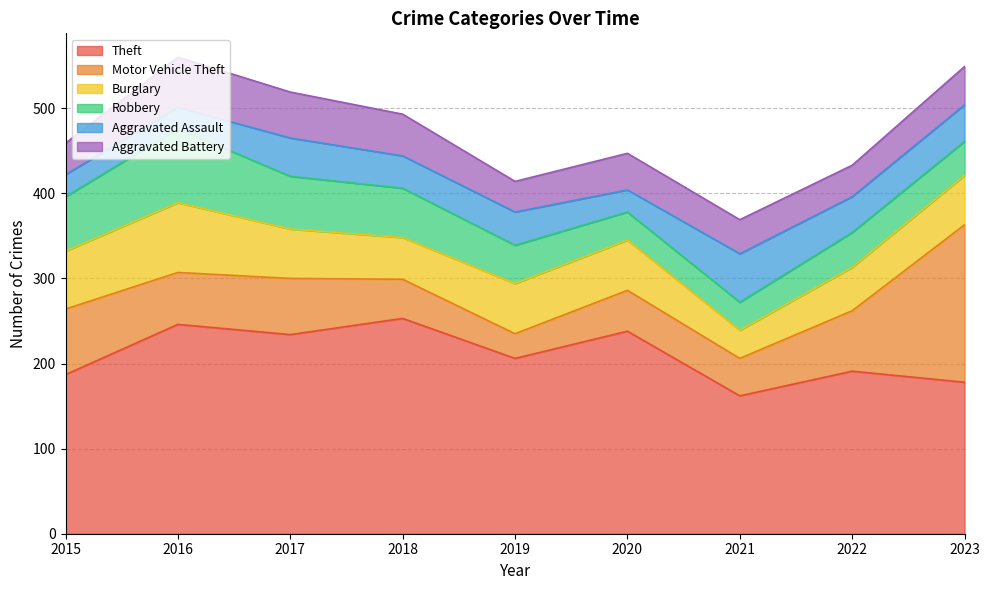

Which series has the largest range (max minus min)?

Motor Vehicle Theft